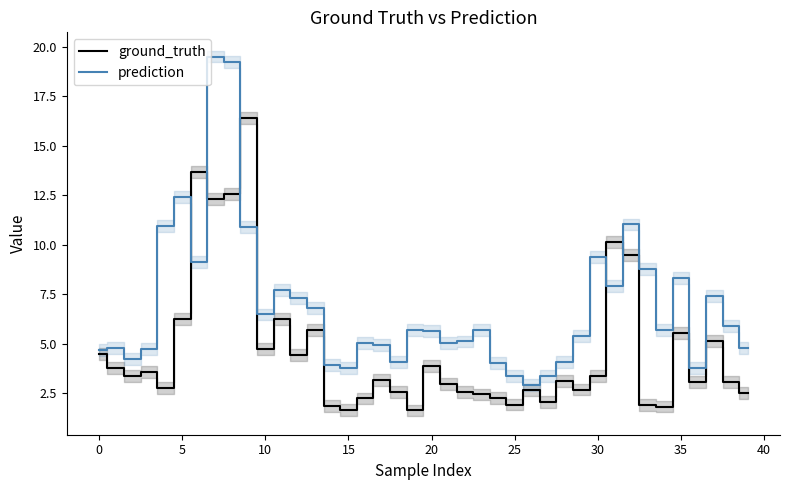

What is the maximum value for prediction?

19.5